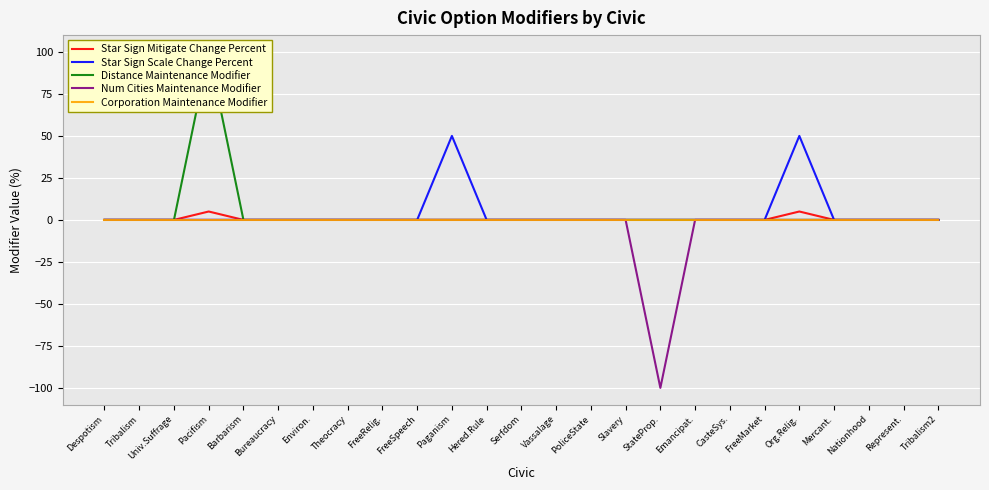

Which series has the largest total across all categories?

Star Sign Scale Change Percent